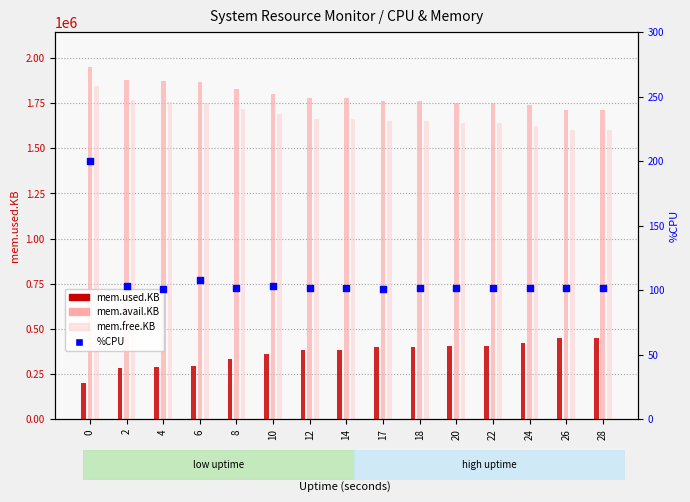

Is the value of mem.used.KB at 6 greater than the value of mem.avail.KB at 28?

No